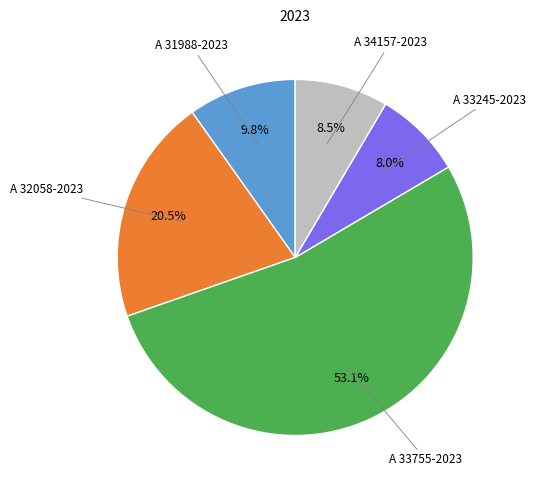

Is A 31988-2023 the majority of the pie?

No